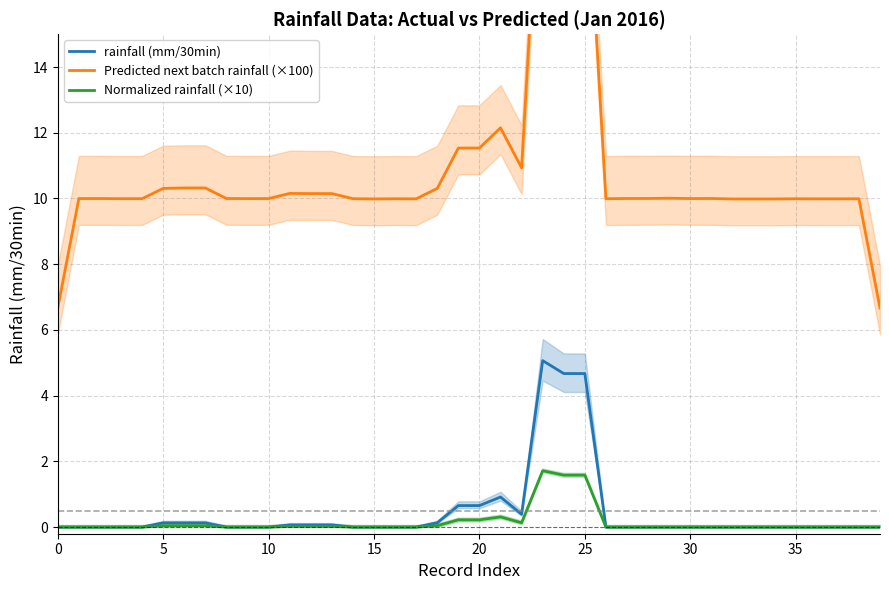

Which series has the largest total across all categories?

Predicted next batch rainfall (×100)